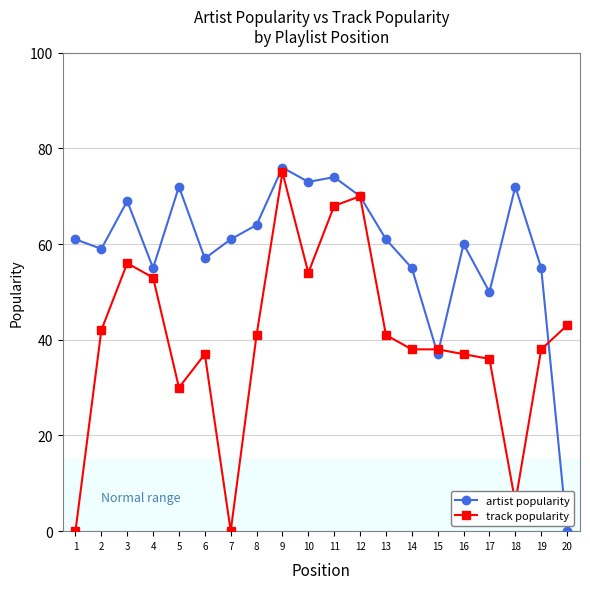

How many series are shown in this chart?

2